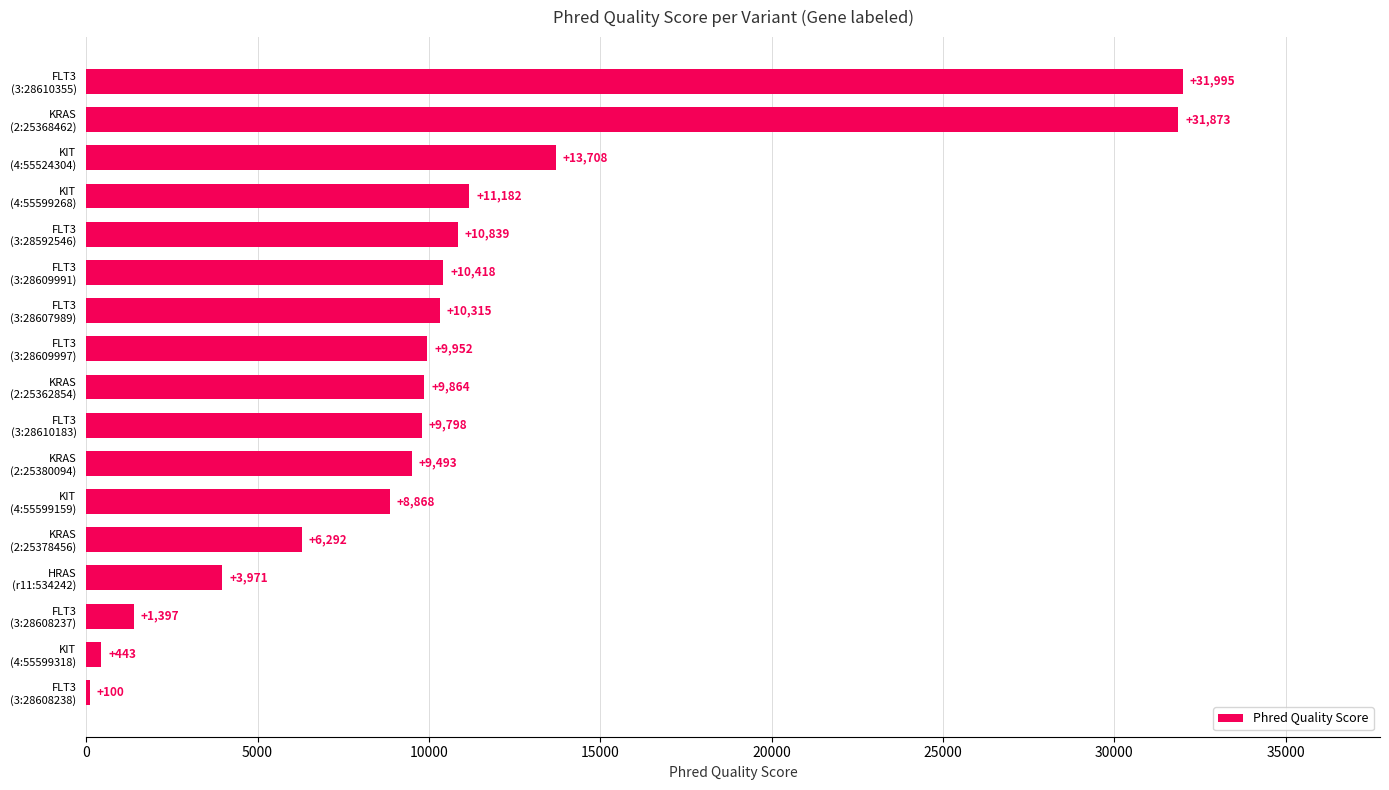

What is the maximum value shown in the chart?

31994.6